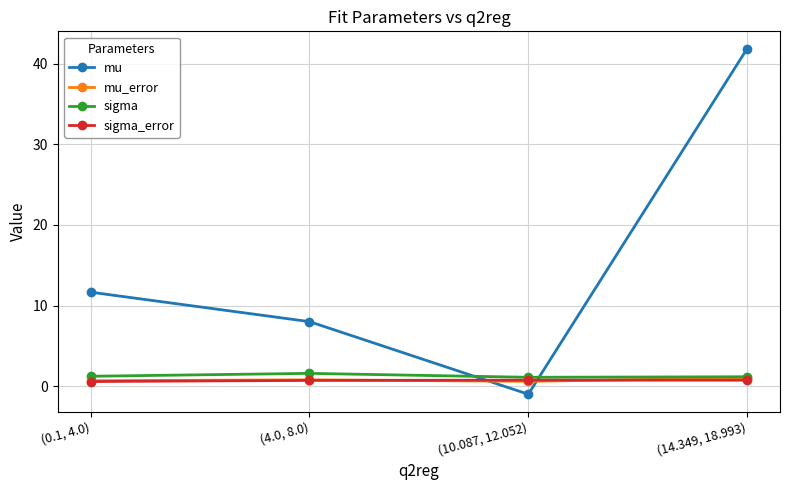

Does the chart have visible grid lines?

Yes